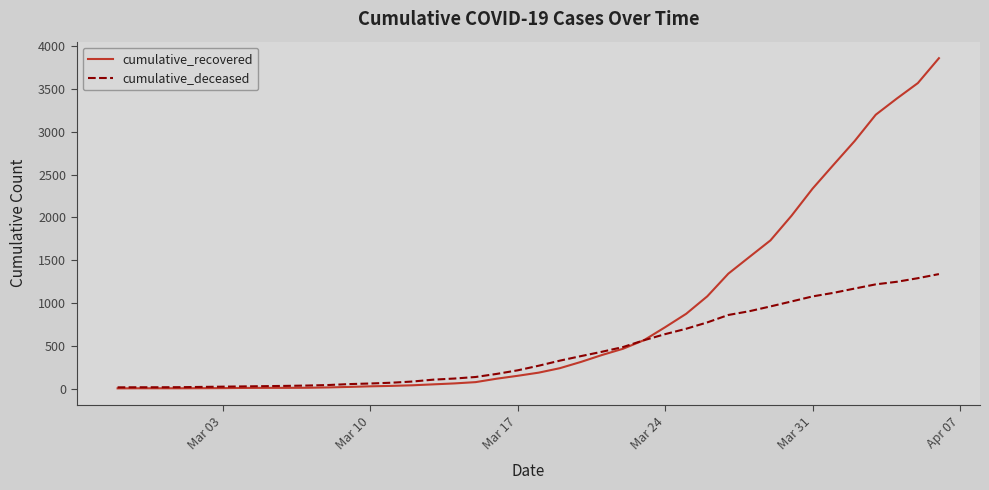

Does the chart display data point markers on the line(s)?

No